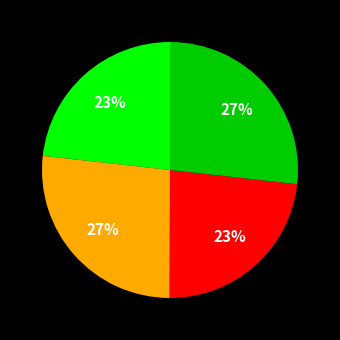

How many slices are in this pie chart?

4